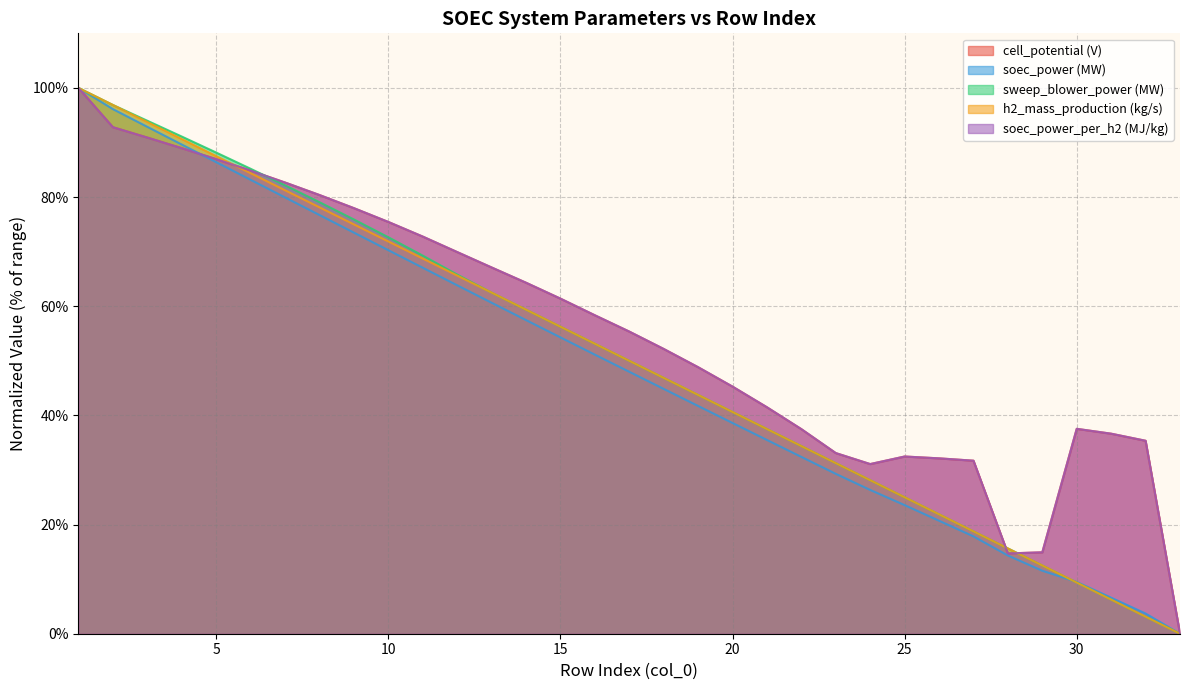

Rank the series by their maximum value, from lowest to highest.

cell_potential (V), soec_power (MW), sweep_blower_power (MW), h2_mass_production (kg/s), soec_power_per_h2 (MJ/kg)